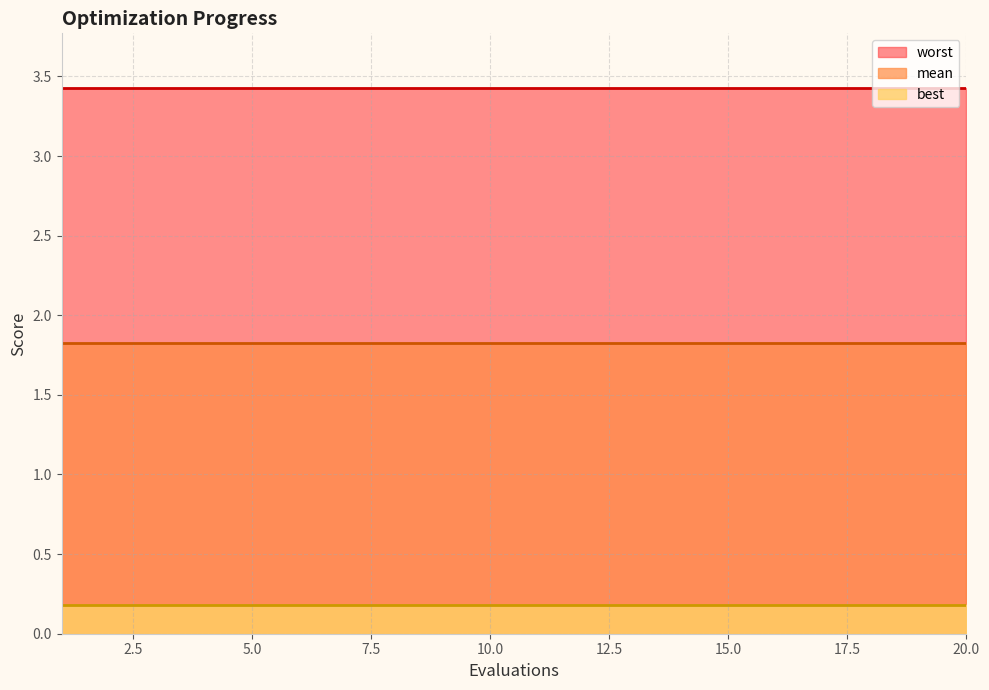

True or false: worst has more than 2 points higher than both neighbors.

False